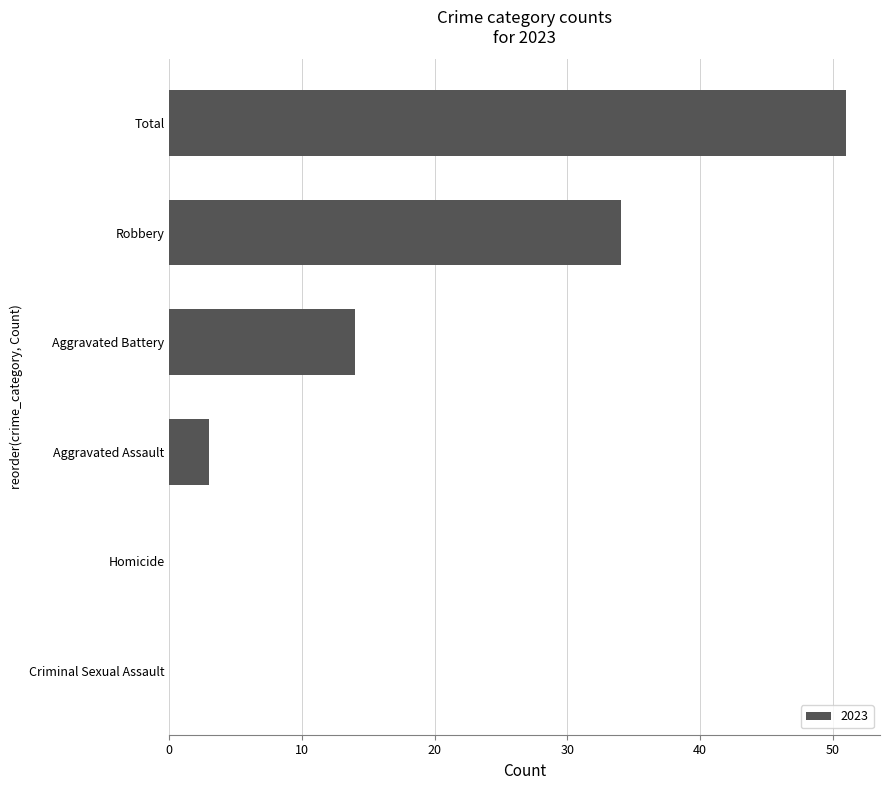

Which category has the highest value across all series?

Total